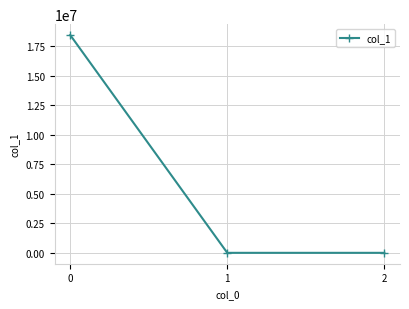

Does the chart have visible grid lines?

Yes